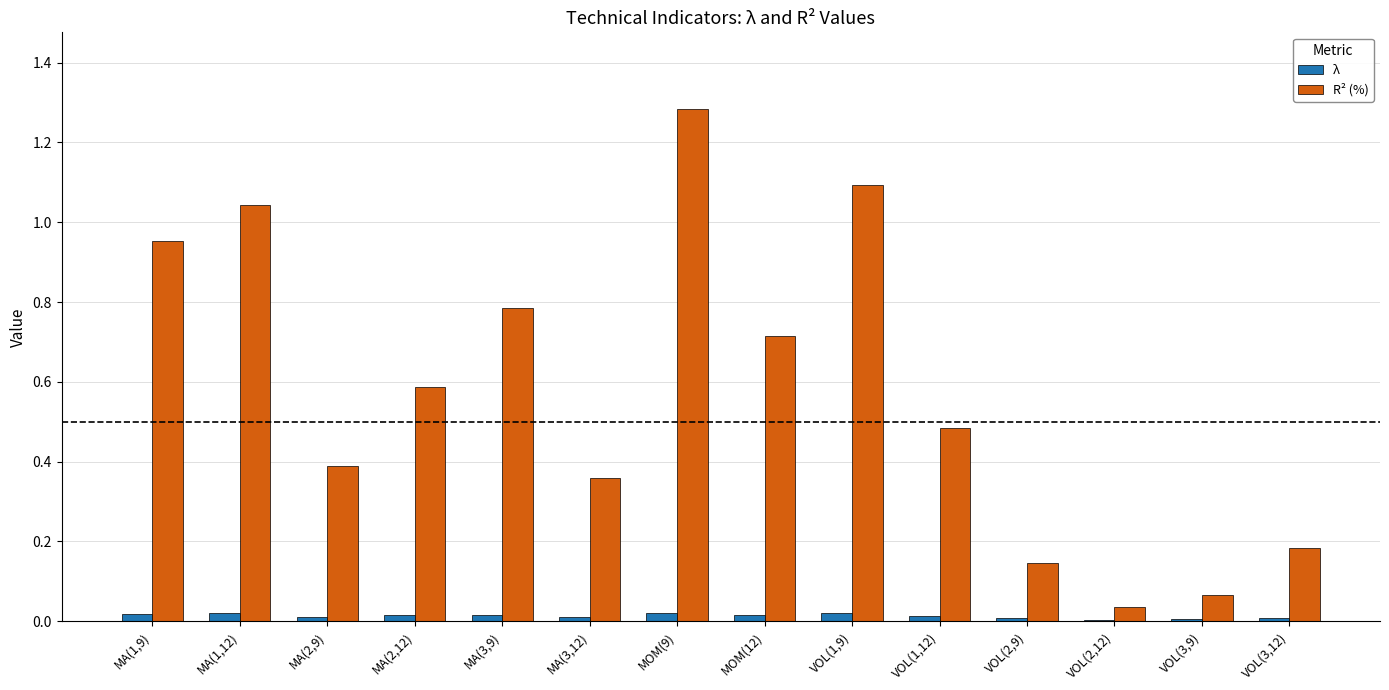

Which label corresponds to the largest value in the chart?

MOM(9)